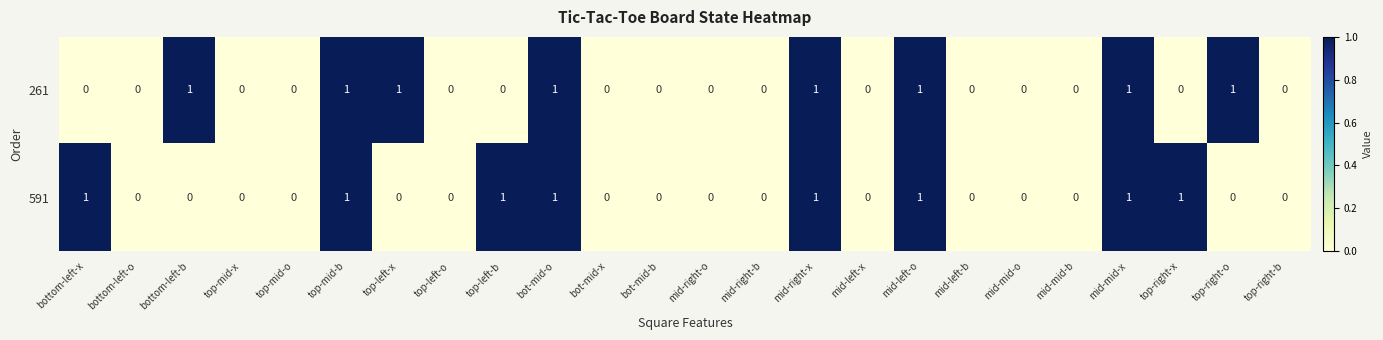

Rank the series at top-left-x from lowest to highest value.

591, 261